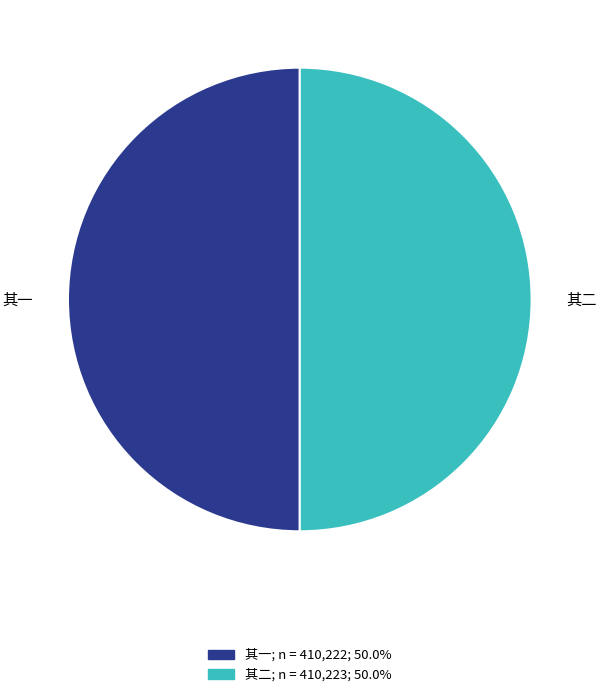

Count the number of slices in the pie.

2